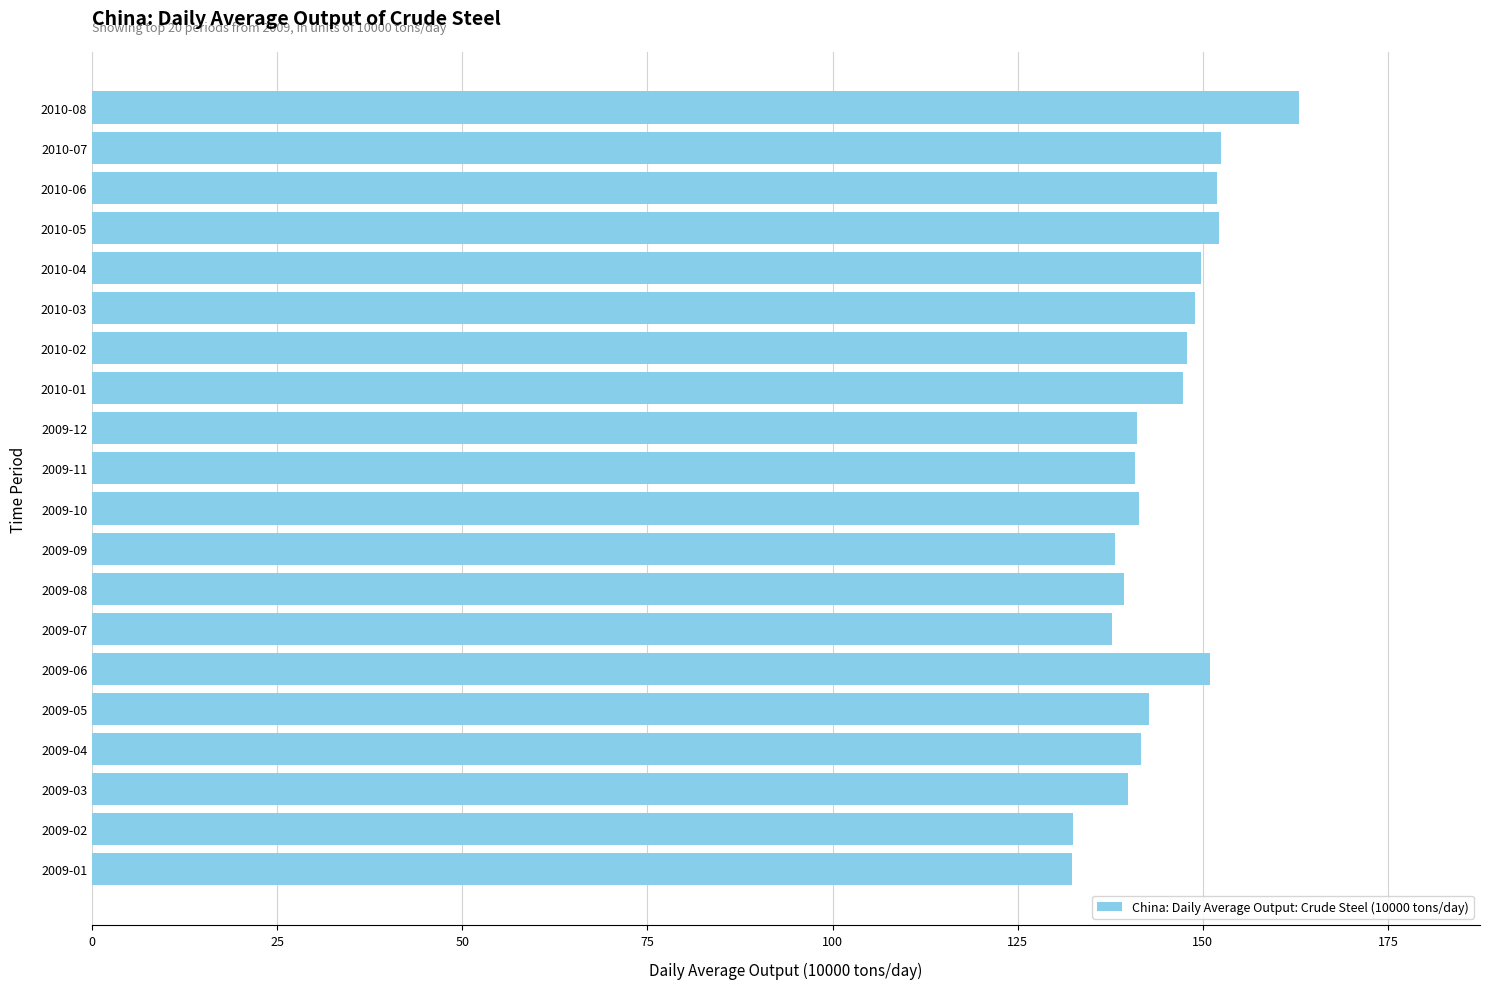

What is the sum of the values at 2010-01 and 2010-04?

297.2